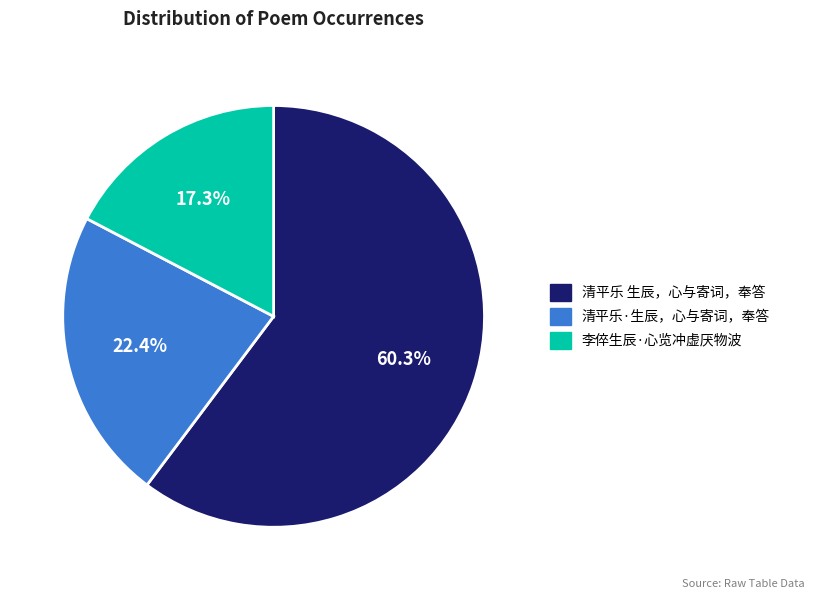

Which category accounts for the majority?

清平乐 生辰，心与寄词，奉答